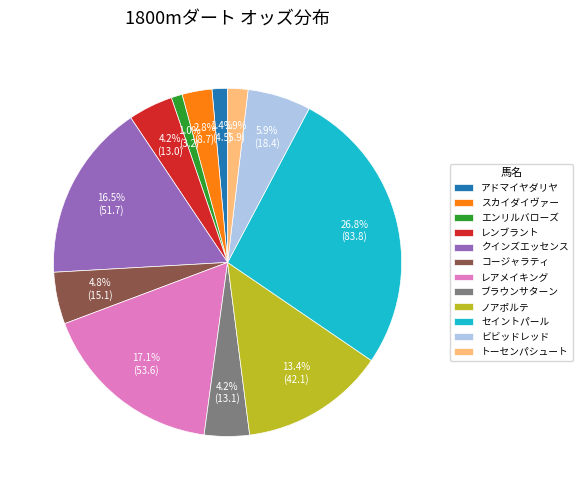

Is there any slice that represents more than half of the pie?

No